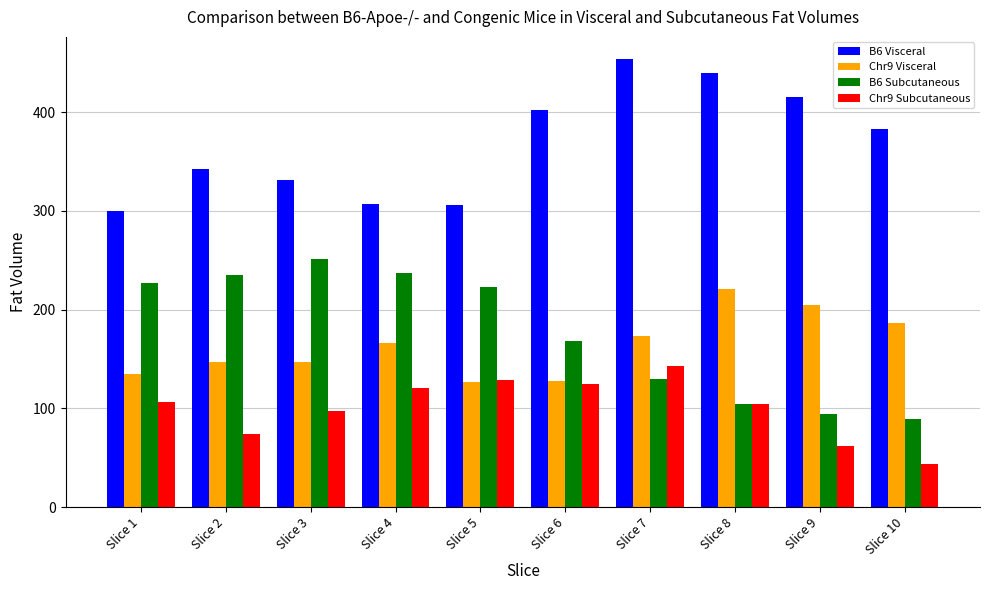

What is the difference between the B6 Visceral values at Slice 1 and Slice 10?

83.0